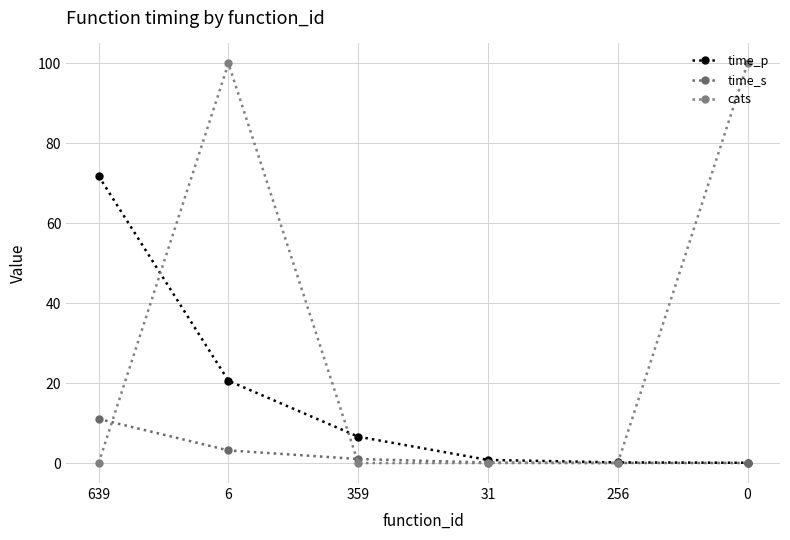

Is the value of cats at 6 greater than the value of time_s at 31?

Yes